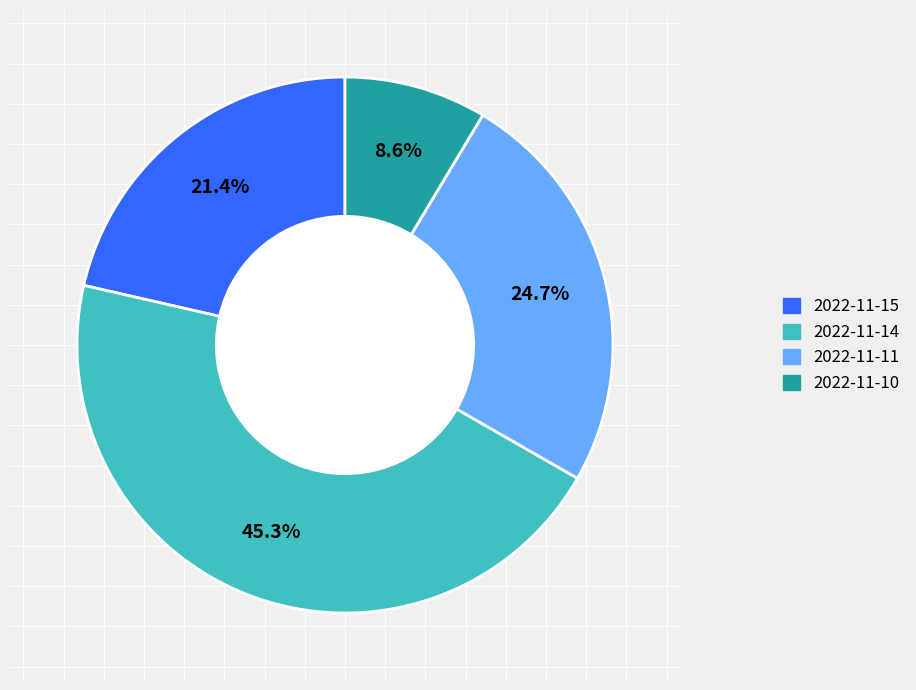

To the nearest percent, what portion does 2022-11-14 represent?

45%